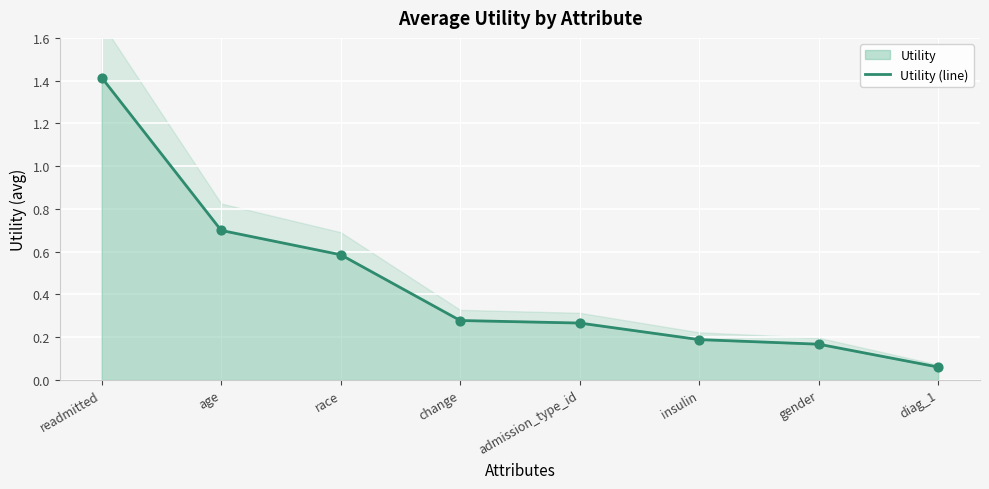

Which has a higher value, insulin or readmitted?

readmitted